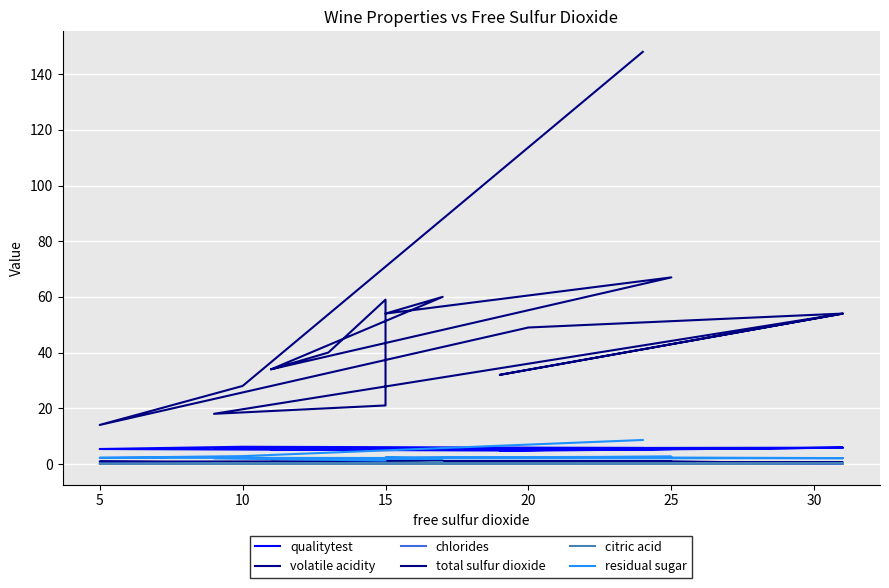

What is the greatest value displayed?

148.0